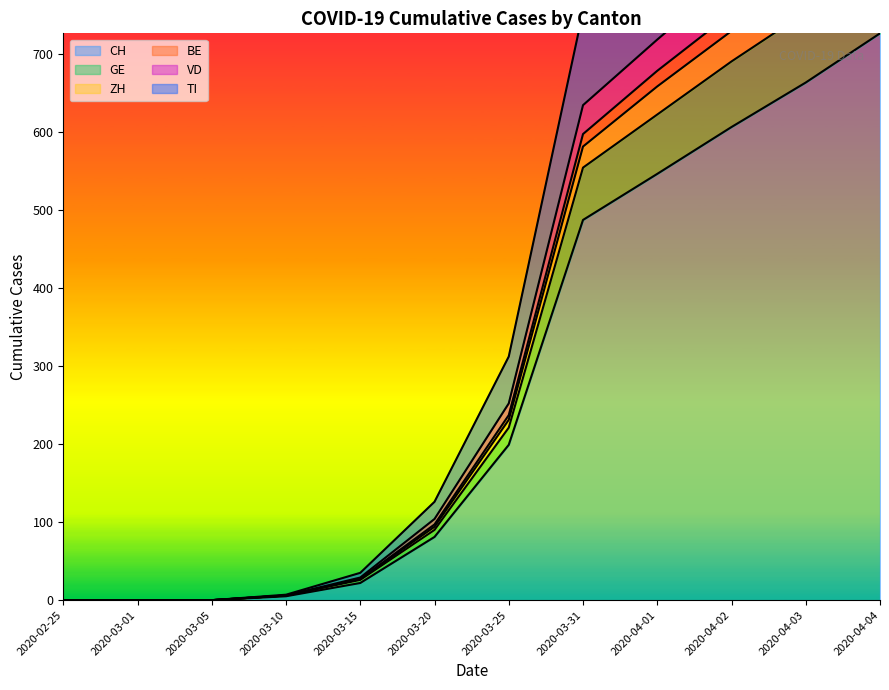

True or false: BE and GE cross at least once.

False